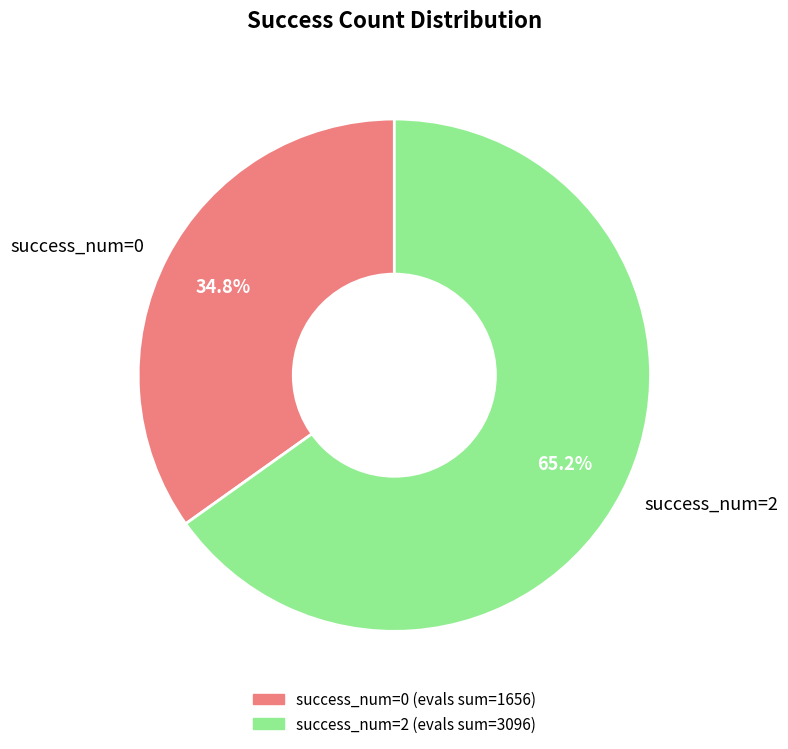

Rank the categories by value from lowest to highest.

success_num=0, success_num=2